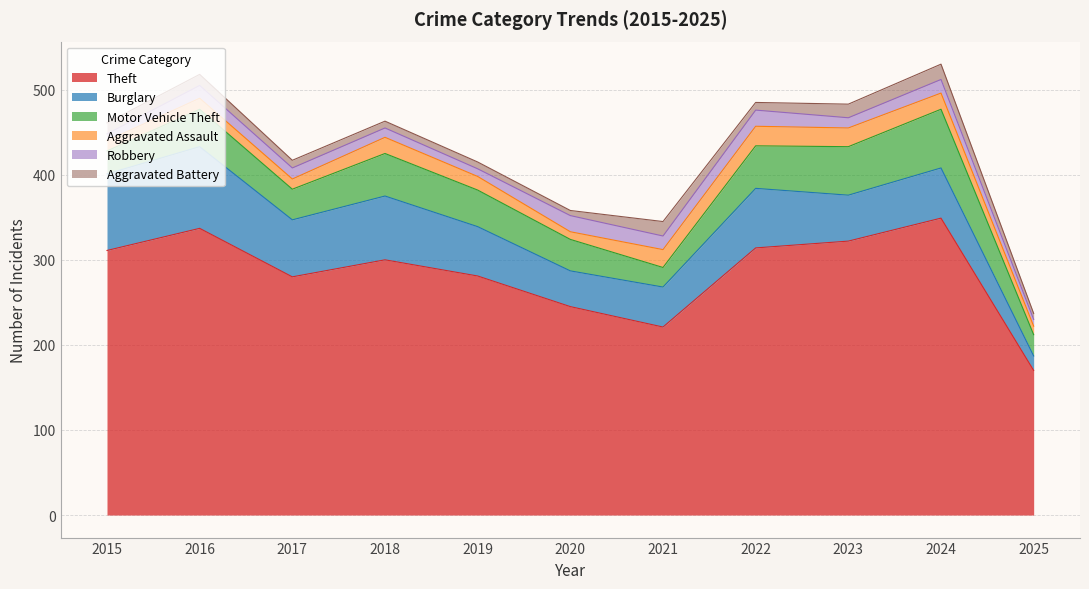

What is the difference between the highest and lowest values at 2019?

273